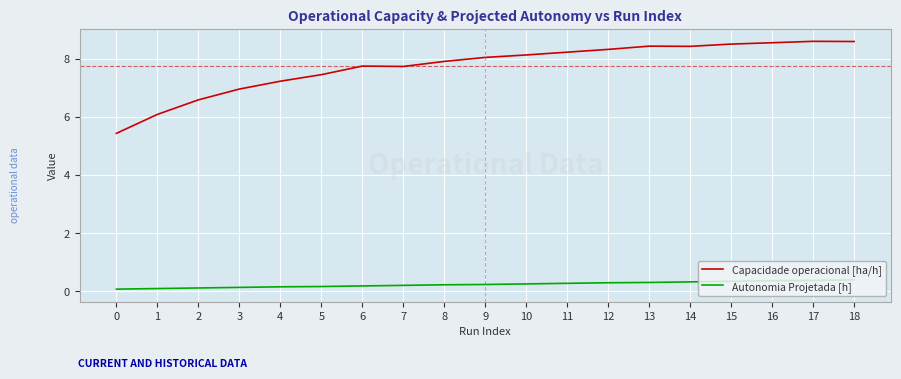

Which series has the largest total across all categories?

Capacidade operacional [ha/h]